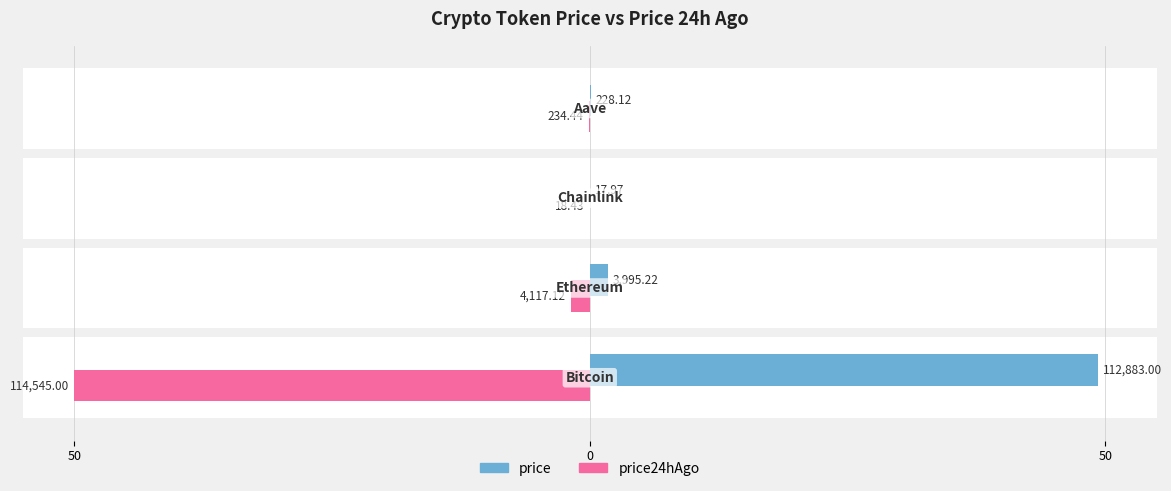

The value of price24hAgo at 0 is -1.8. True or false?

True